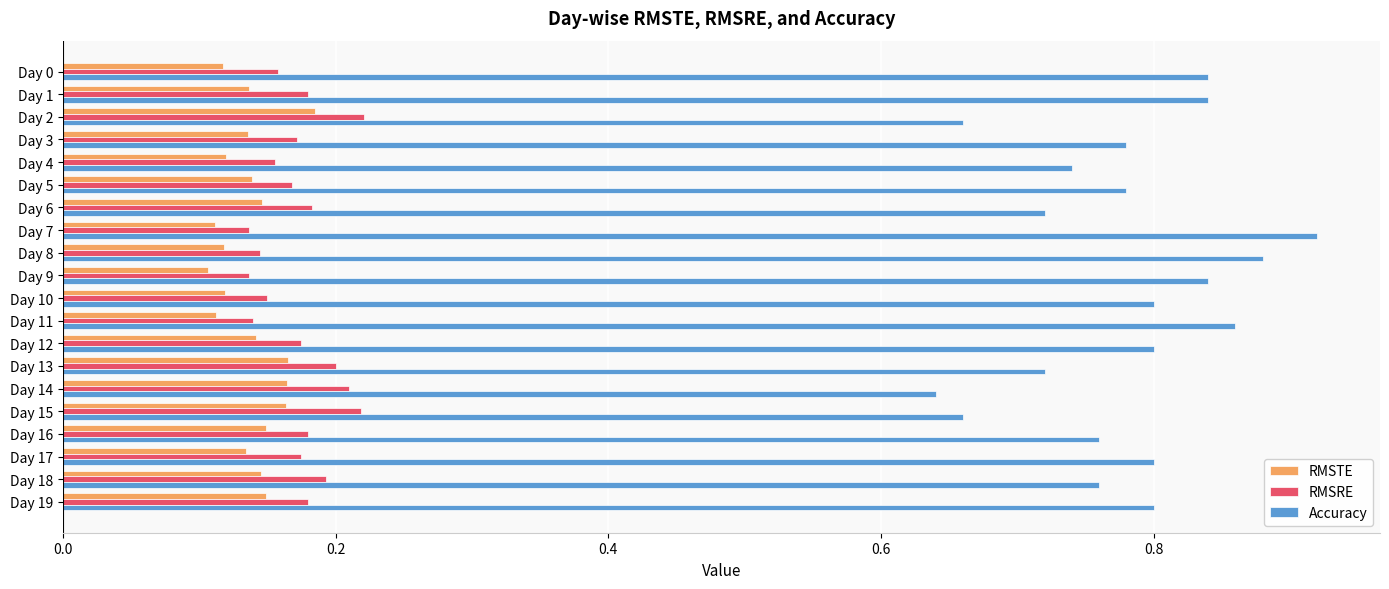

At how many categories does at least one series exceed 0?

20